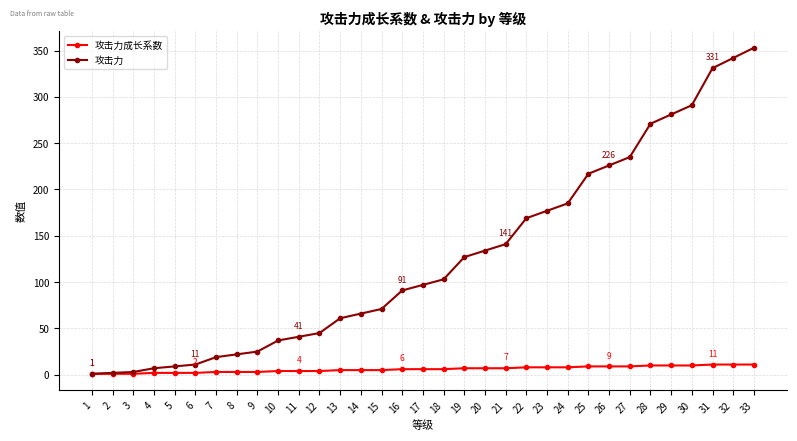

Is the value of 攻击力 at 32 greater than the value of 攻击力成长系数 at 17?

Yes